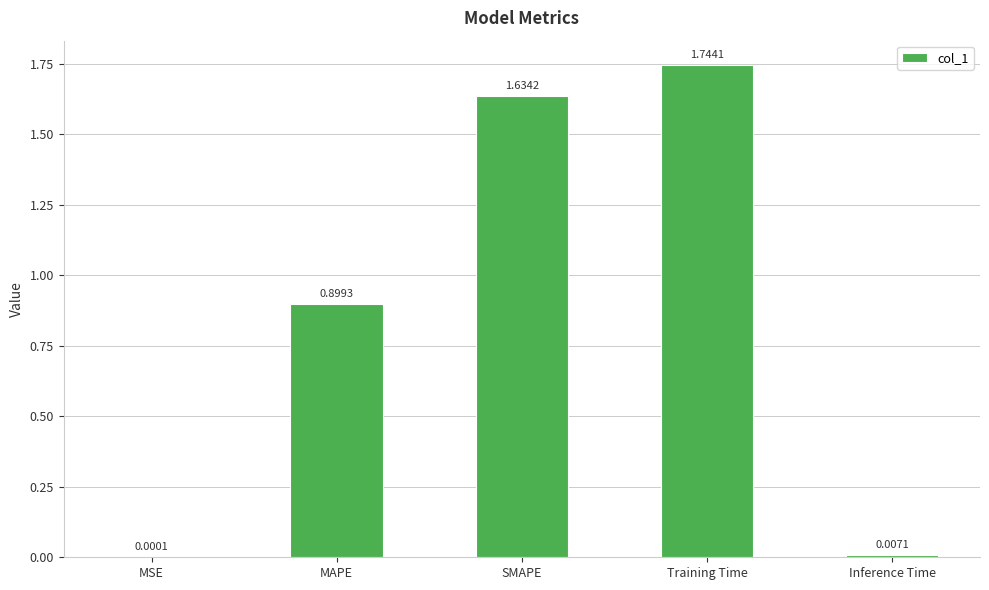

What is the sum of the values at MAPE and SMAPE?

2.5